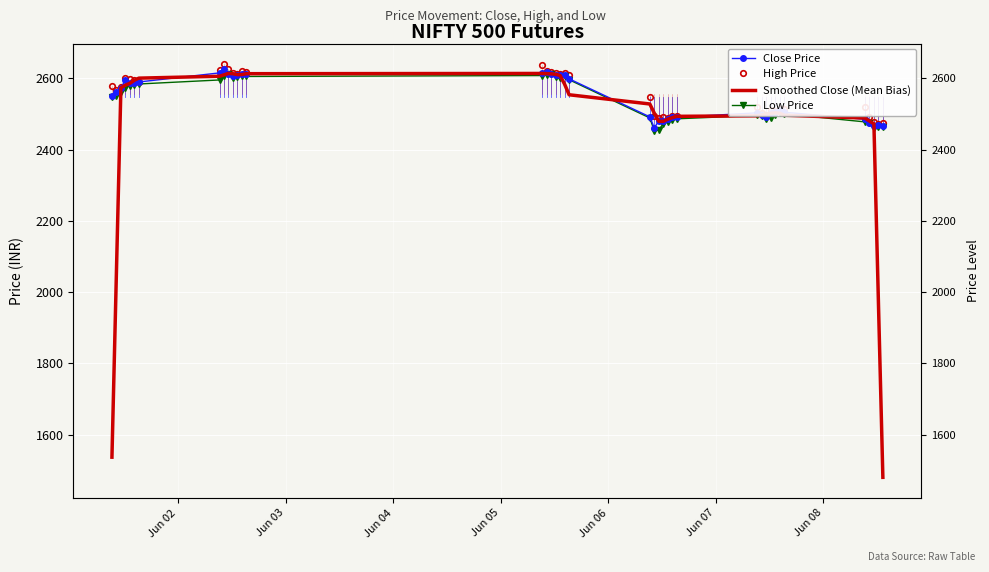

True or false: High Price has more than 2 points higher than both neighbors.

True